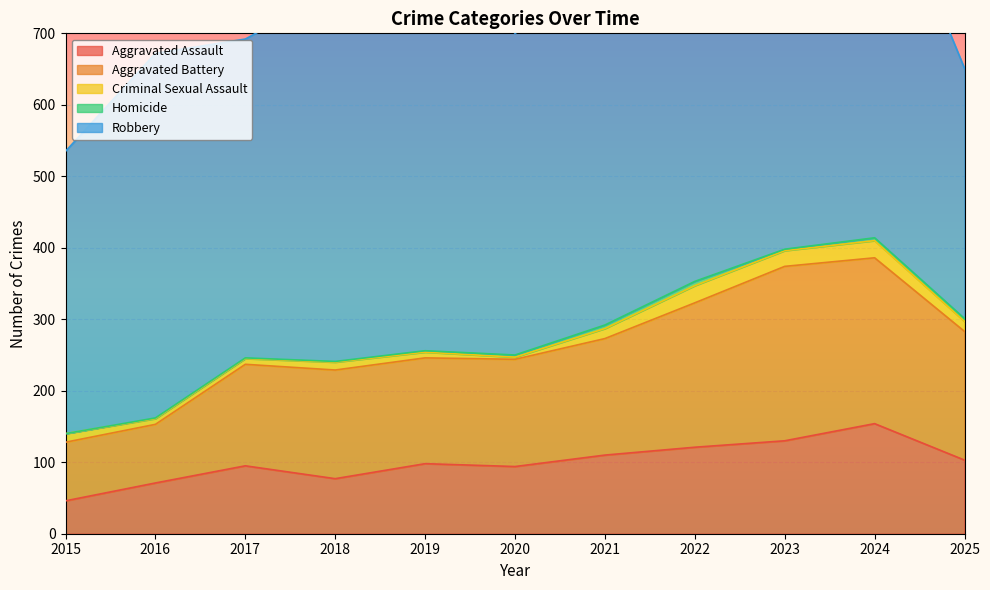

At how many categories does at least one series exceed 394?

10